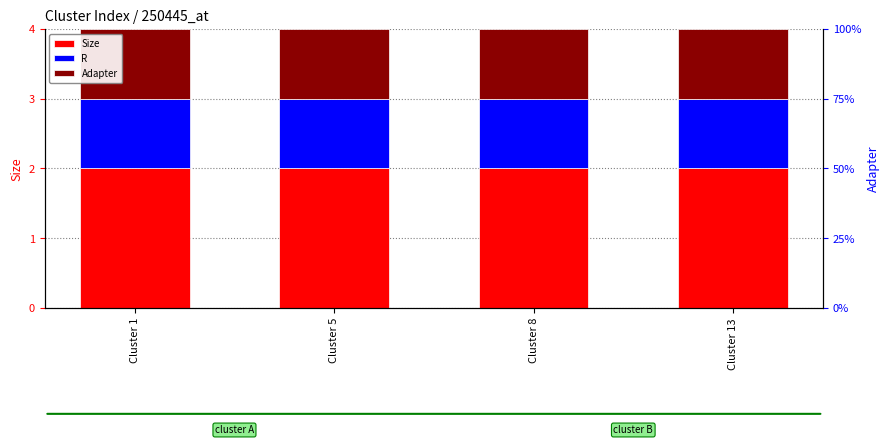

Which label corresponds to the largest value in the chart?

Cluster 1